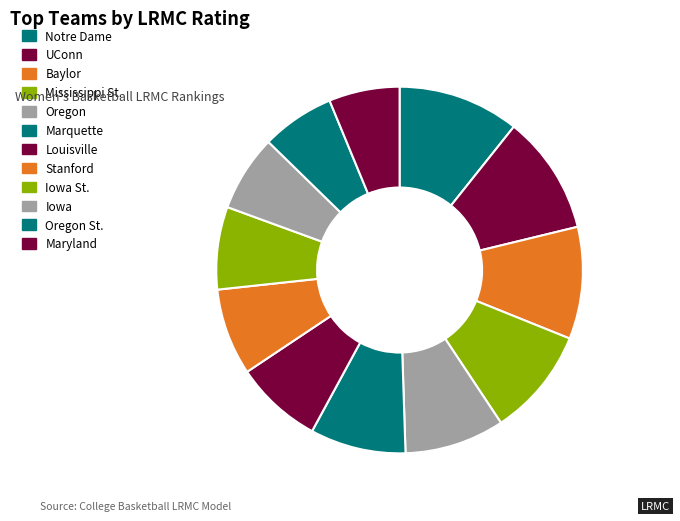

Rank the categories by value from highest to lowest.

Notre Dame, UConn, Baylor, Mississippi St., Oregon, Marquette, Louisville, Stanford, Iowa St., Iowa, Oregon St., Maryland